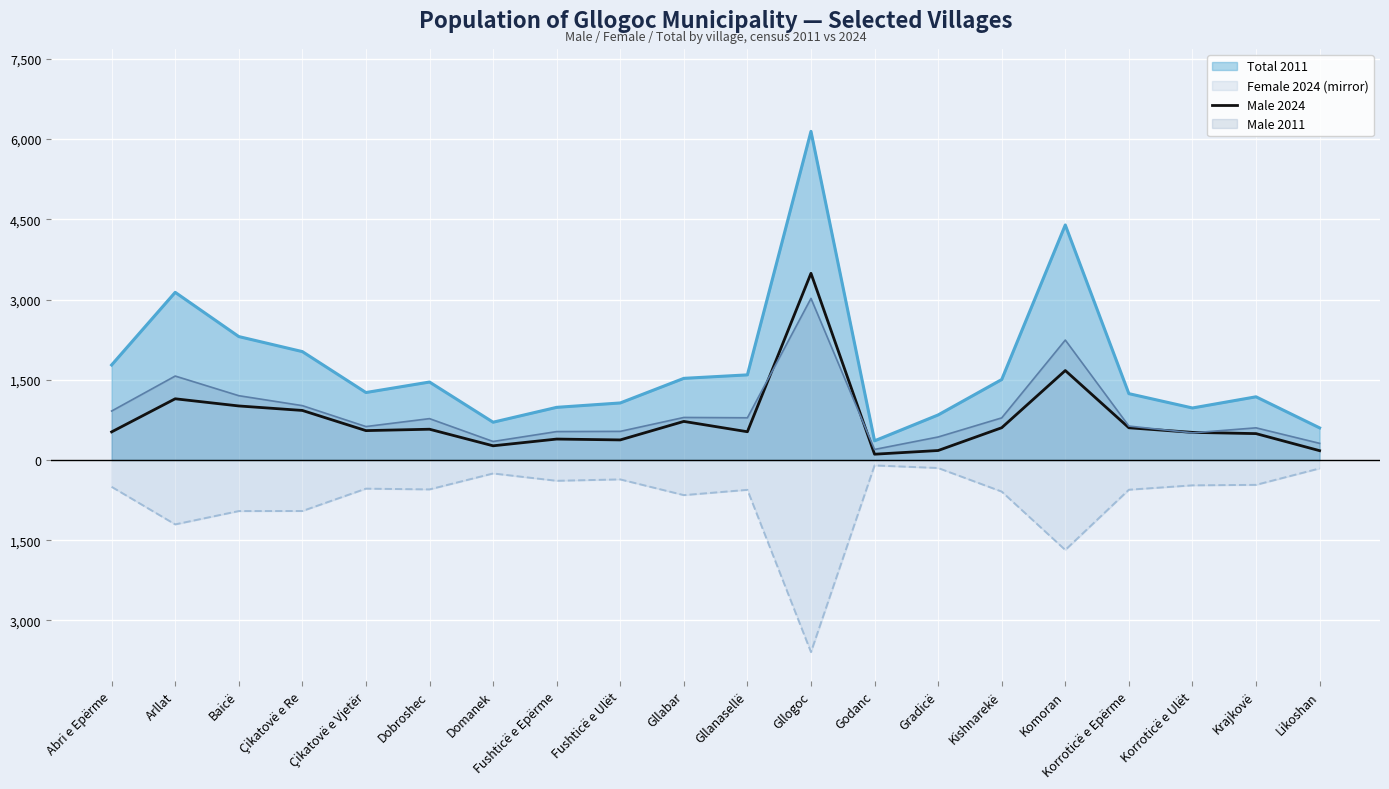

Does the chart display data point markers on the line(s)?

No